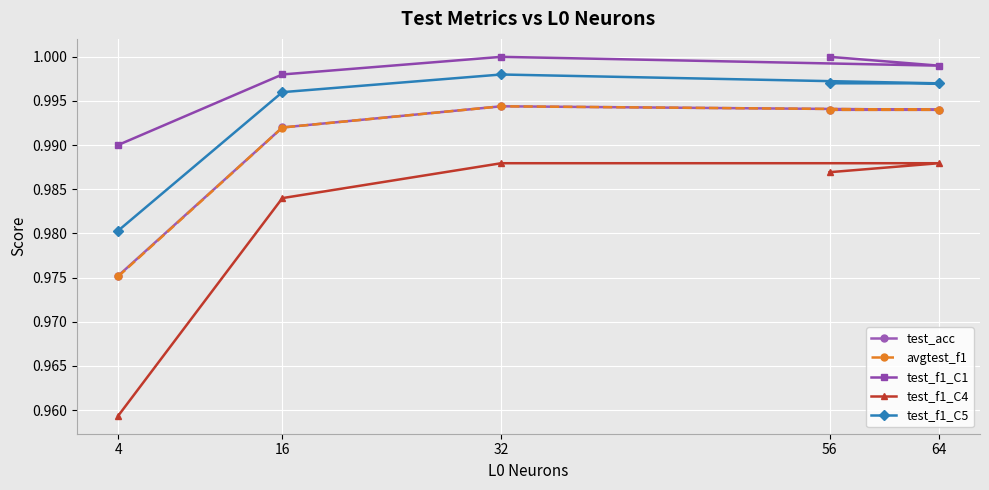

Which series has the largest range (max minus min)?

test_f1_C4